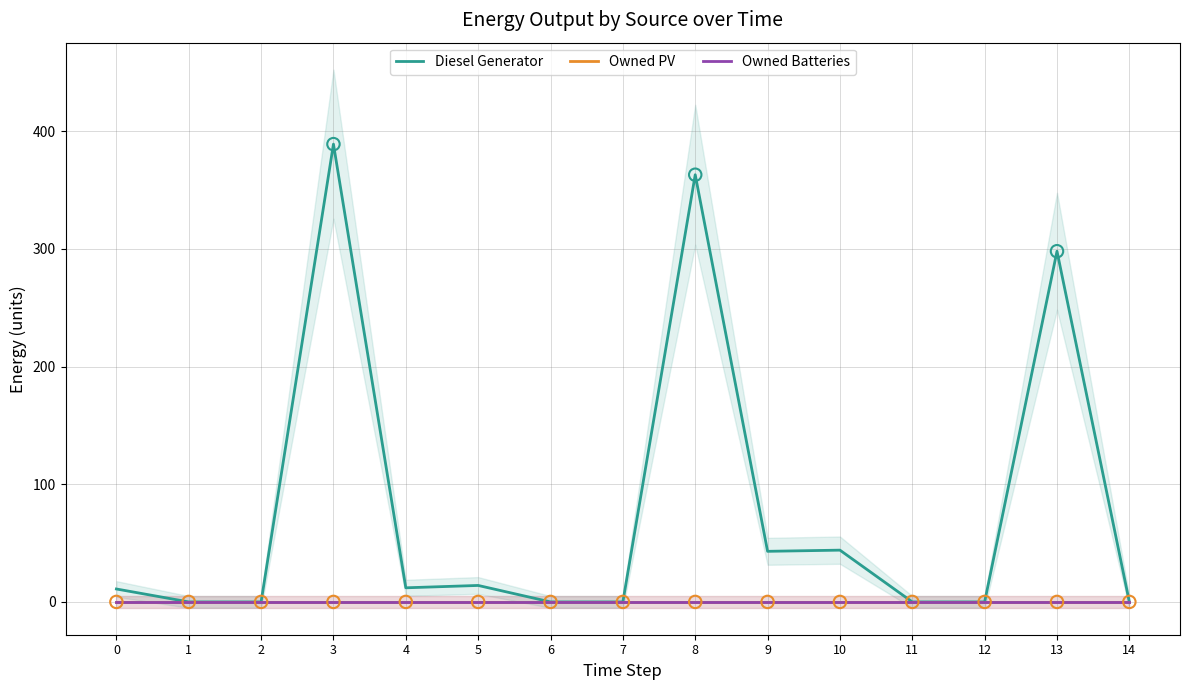

What is the total value across all series at 0?

11